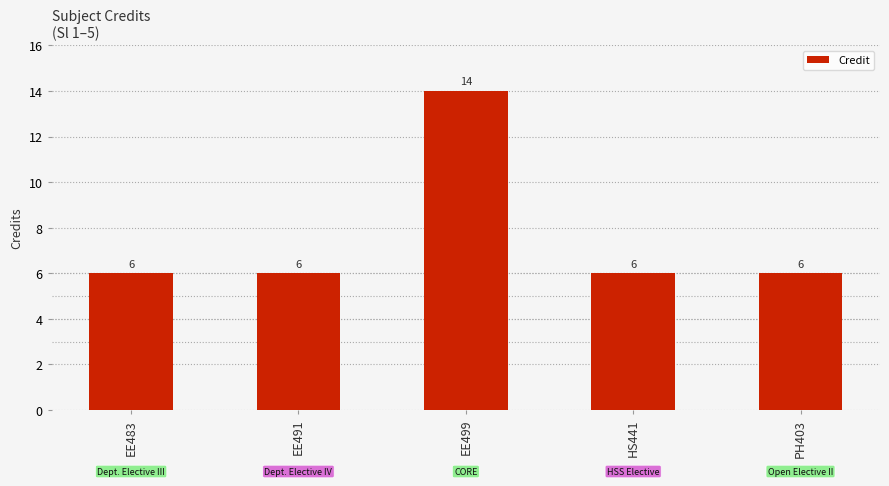

Does the chart contain stacked bars?

No